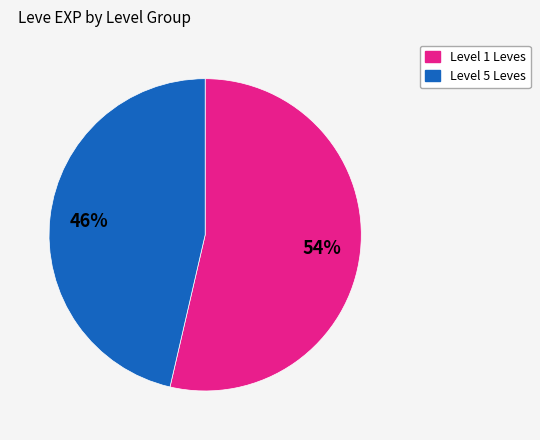

Is there any slice that represents more than half of the pie?

Yes